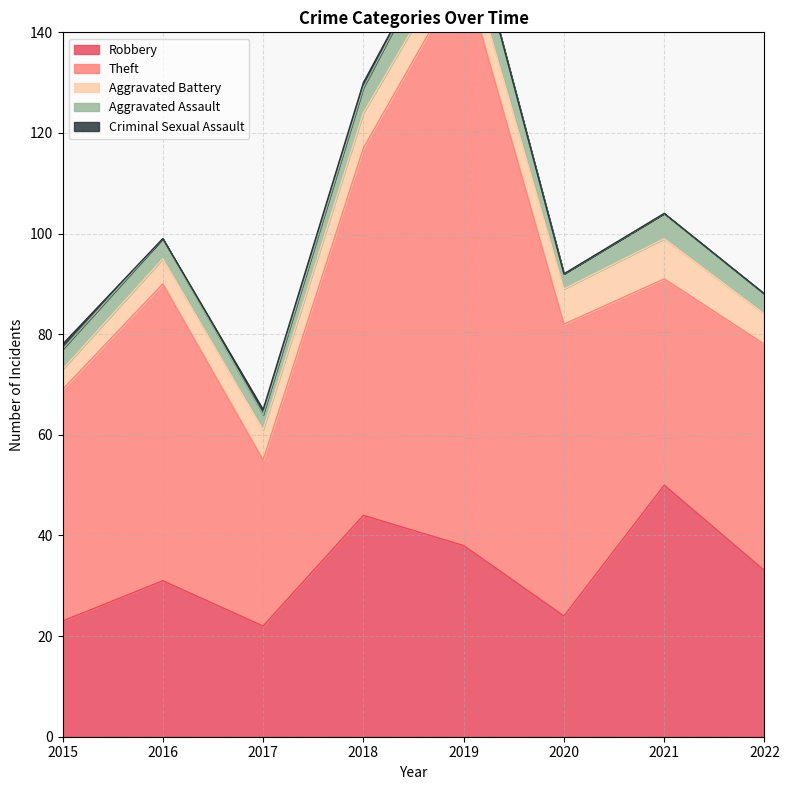

Reading left to right, extract all data points from this chart.

Robbery: 23	31	22	44	38	24	50	33
Theft: 46	59	33	73	114	58	41	45
Aggravated Battery: 4	5	6	7	6	7	8	6
Aggravated Assault: 4	4	3	5	9	3	5	4
Criminal Sexual Assault: 1	0	1	1	0	0	0	0